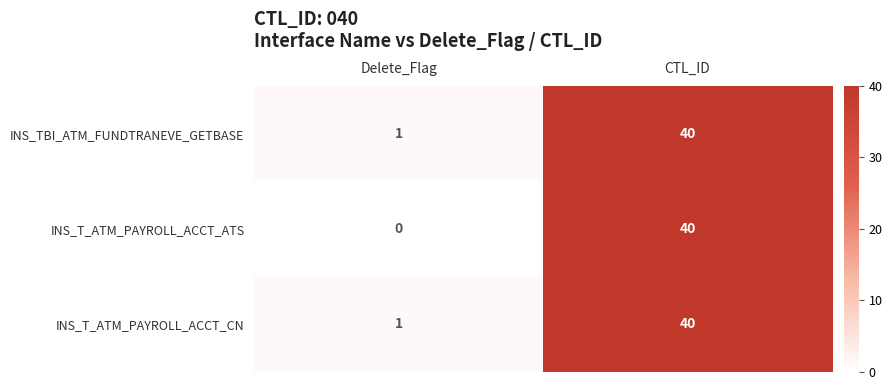

What is the average value of the INS_T_ATM_PAYROLL_ACCT_ATS series?

20